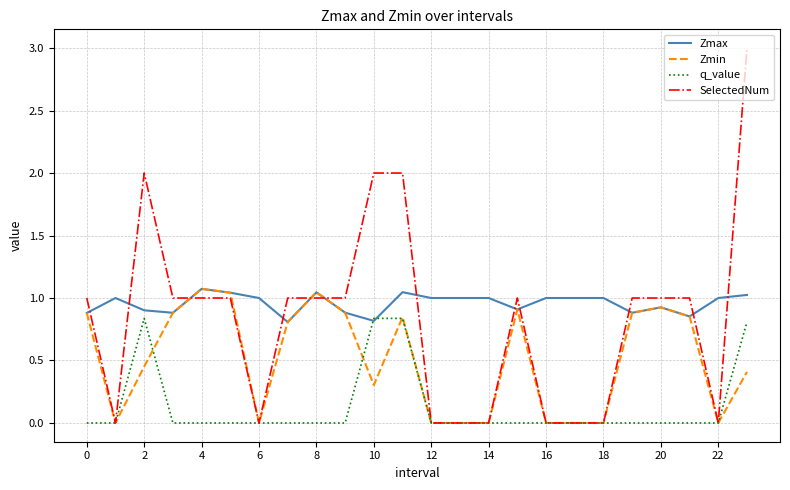

After their last crossing, which series has the higher values: Zmax or SelectedNum?

SelectedNum